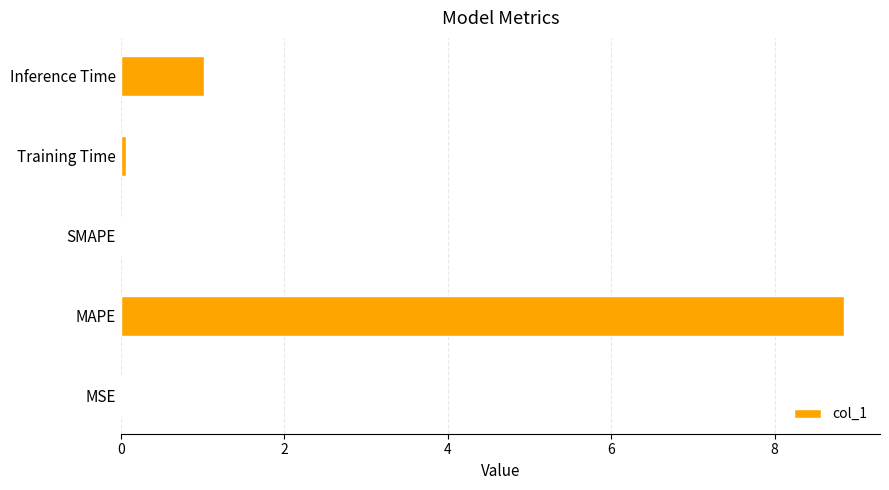

At which label is the value closest to 4?

Inference Time